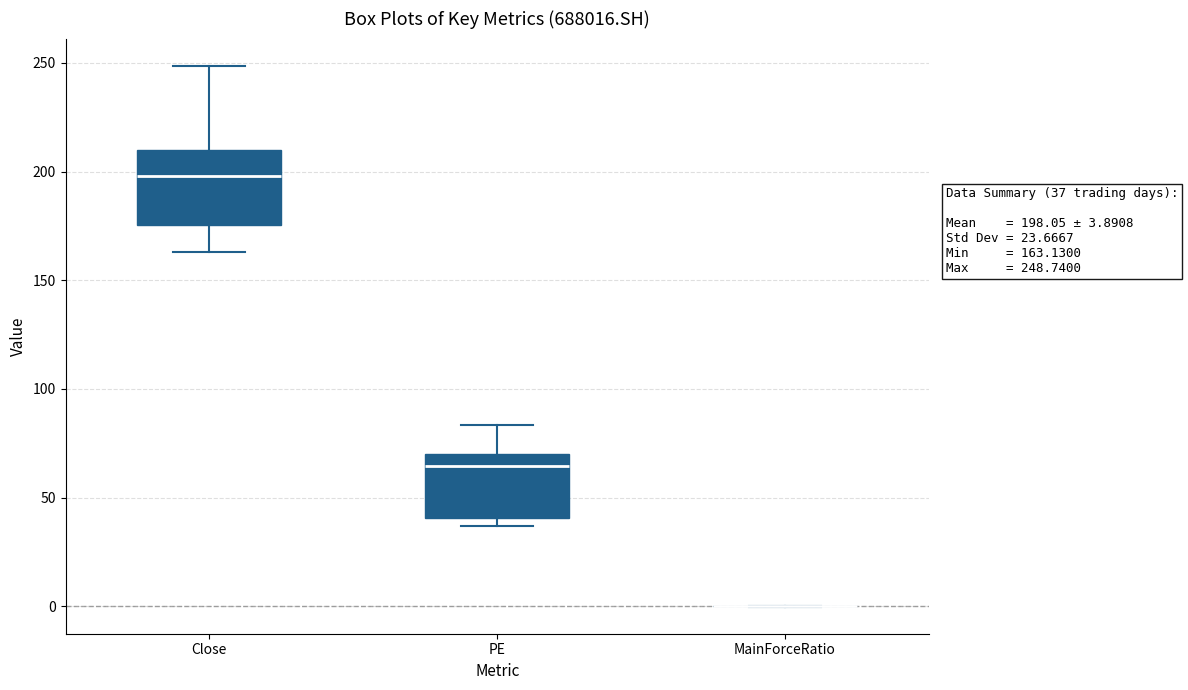

Which box is the tallest, from its lower edge to its upper edge?

Close